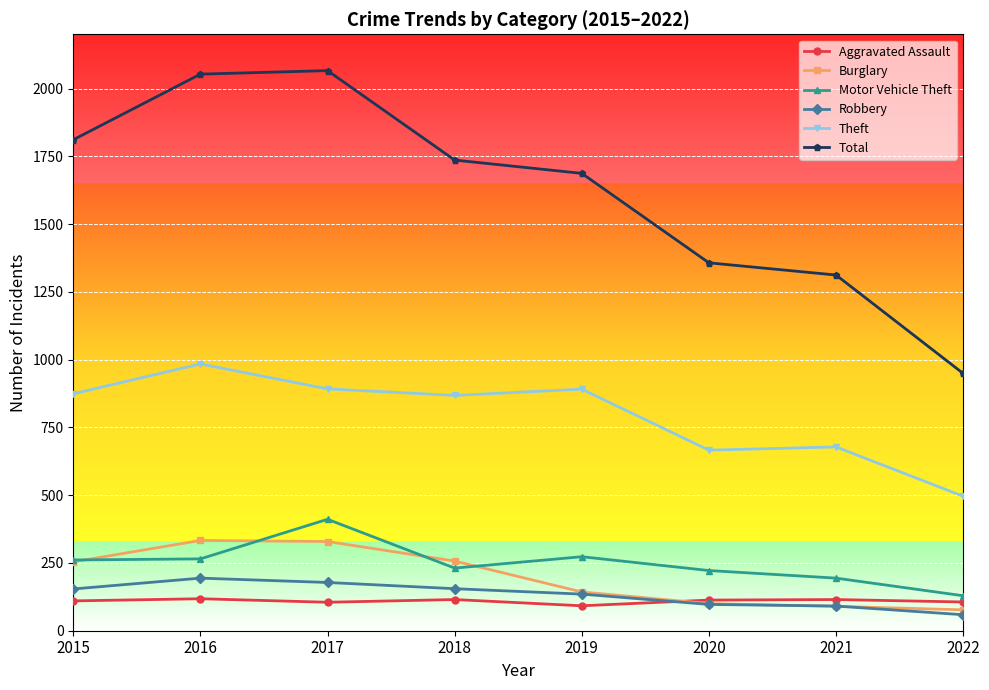

What is the highest value of the Aggravated Assault series?

118